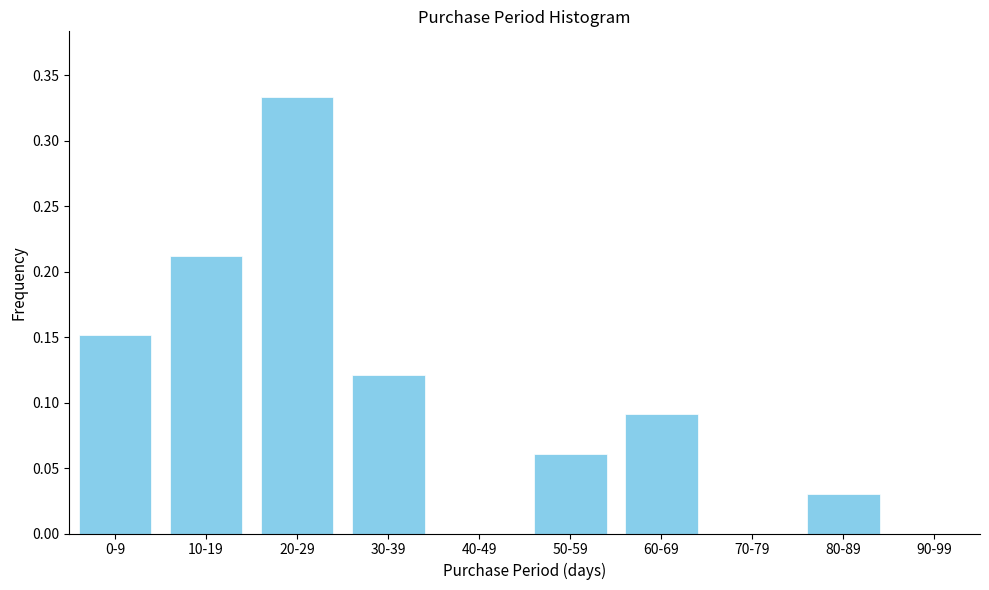

The value at 50-59 is 0.0. True or false?

False